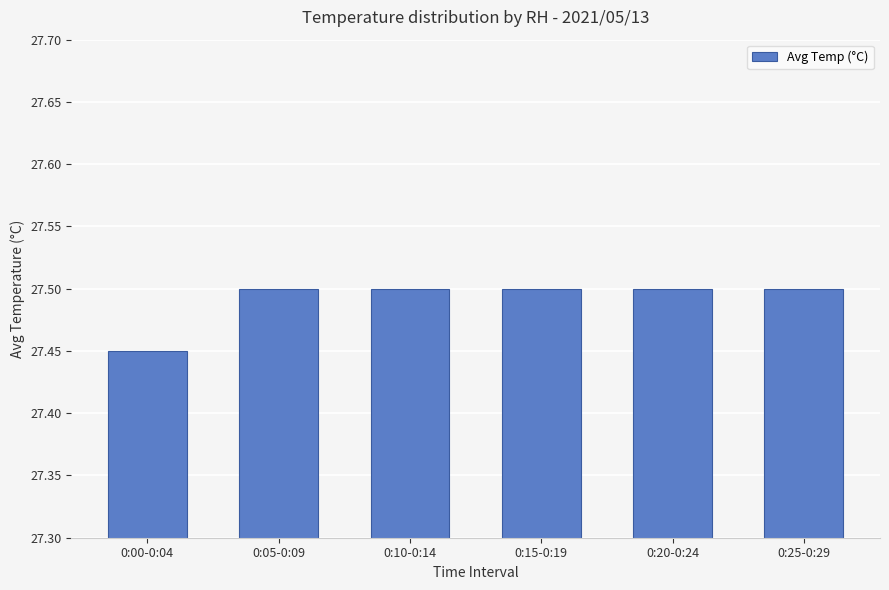

What is the average value?

27.5